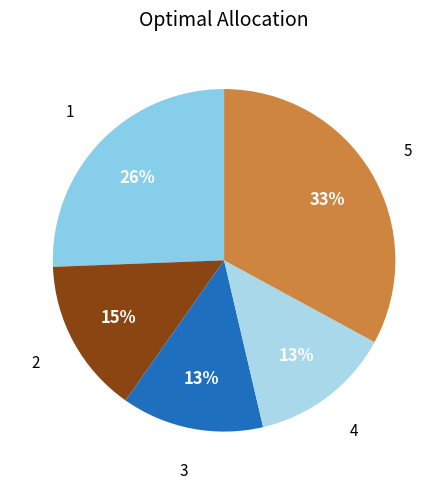

Which slice is the largest?

5